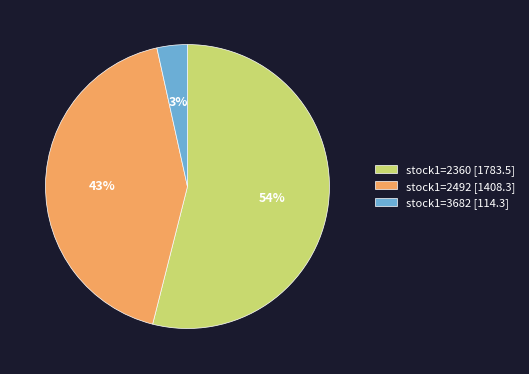

How many segments does this pie chart have?

3